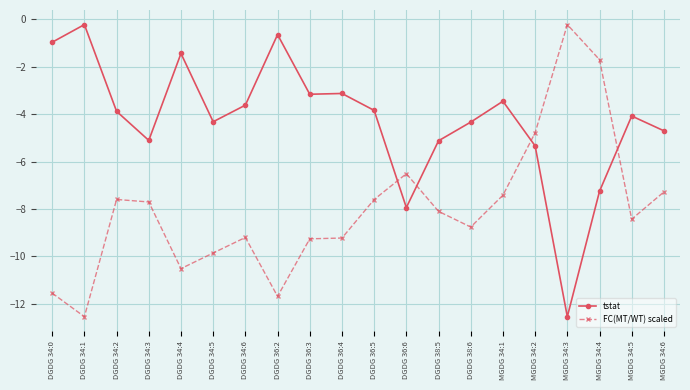

What is the sum of all FC(MT/WT) scaled values?

-160.0